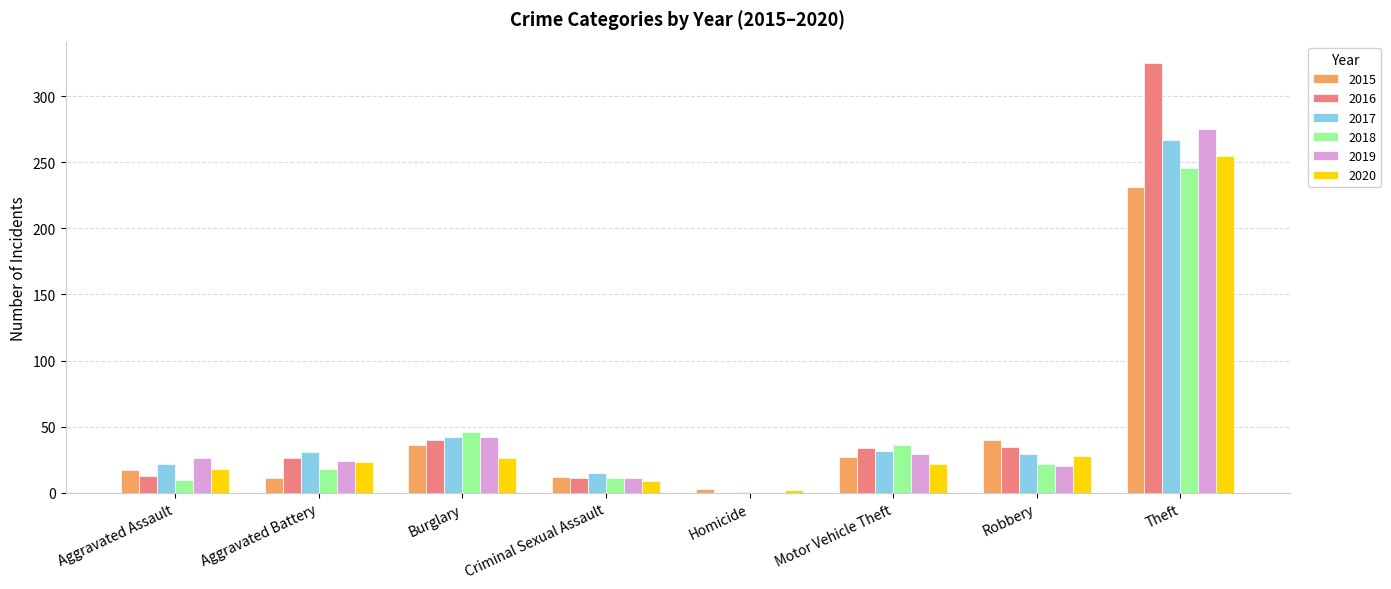

At which label is 2017 closest to 134?

Burglary